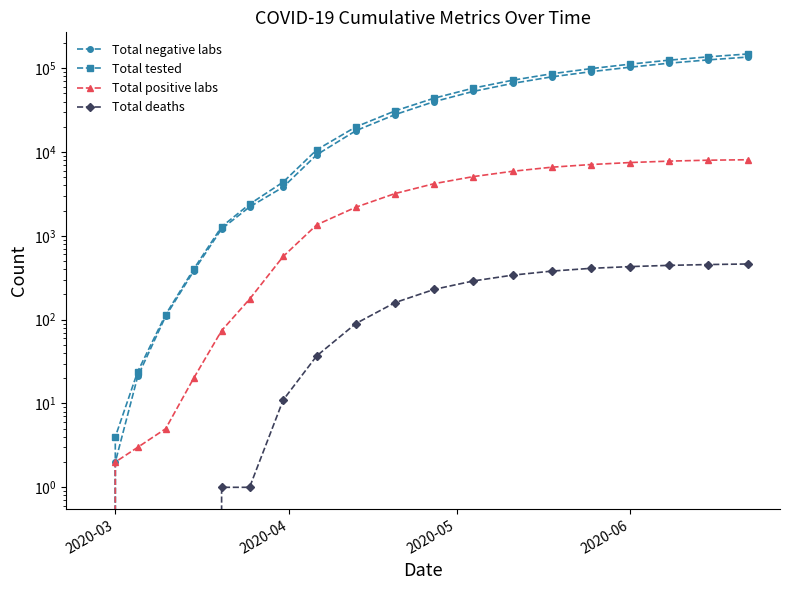

True or false: Total deaths has a value of 61 at 8.

False